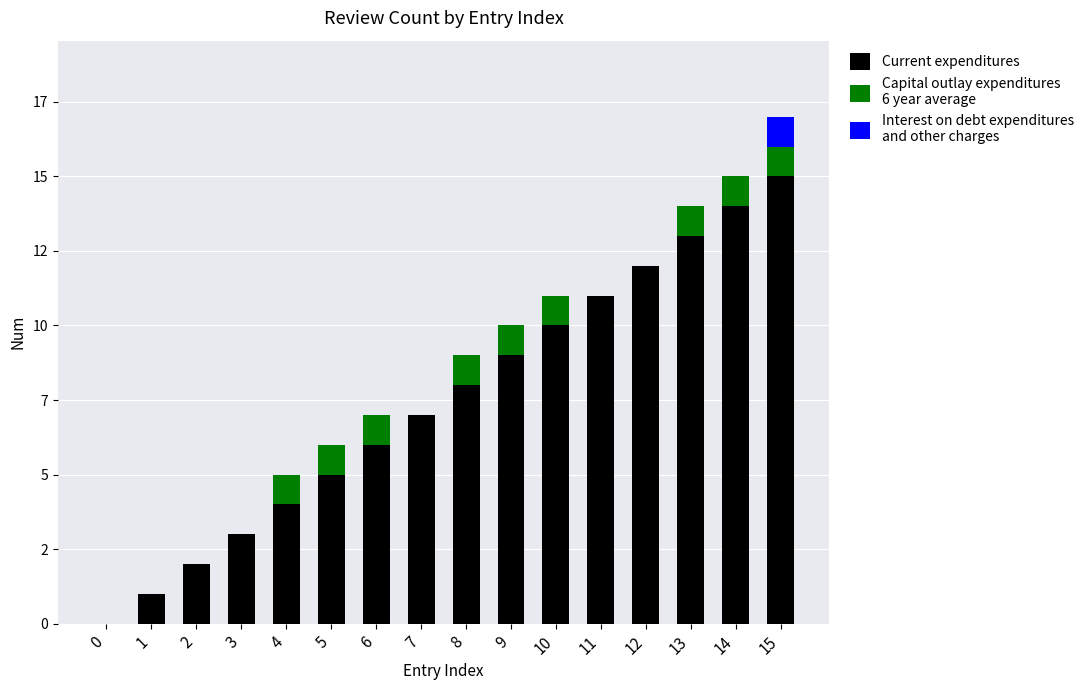

Does the chart contain stacked bars?

Yes